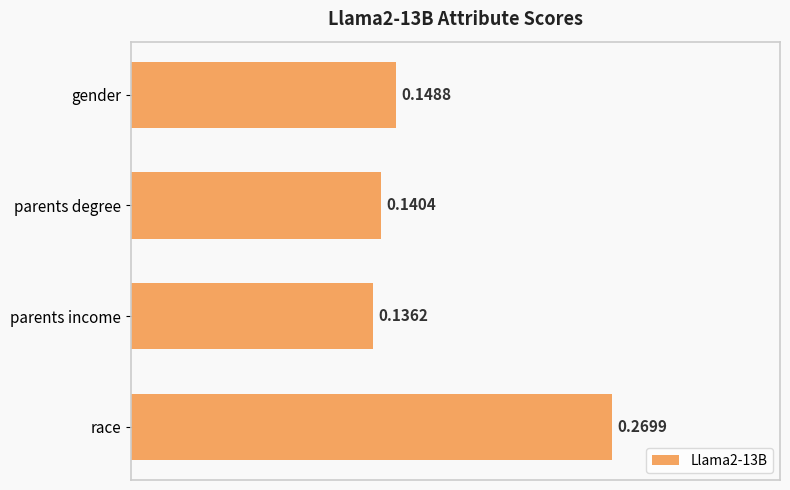

List the labels in order of value, largest first.

race, gender, parents degree, parents income